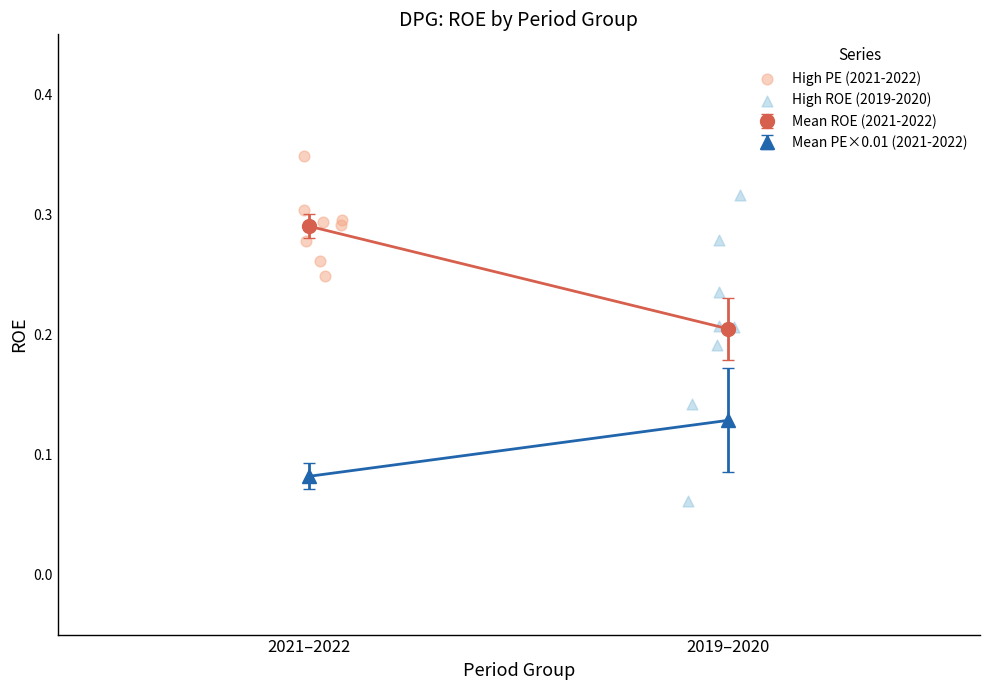

Which series contains the highest Y value?

High PE (2021-2022)